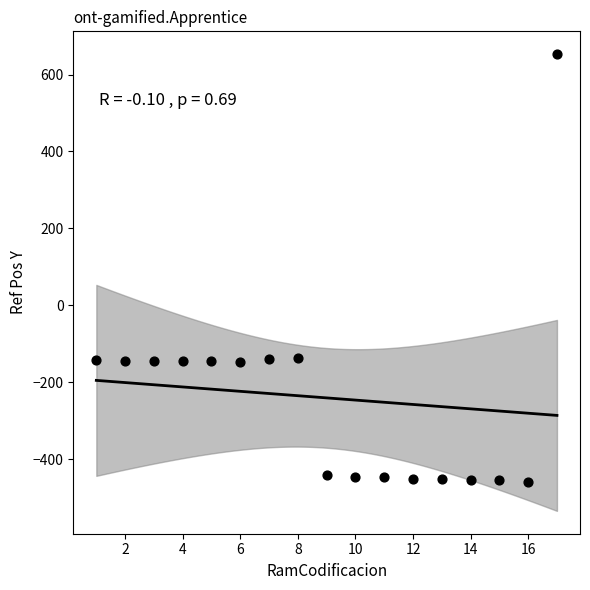

What is the range of X values (max minus min)?

16.0